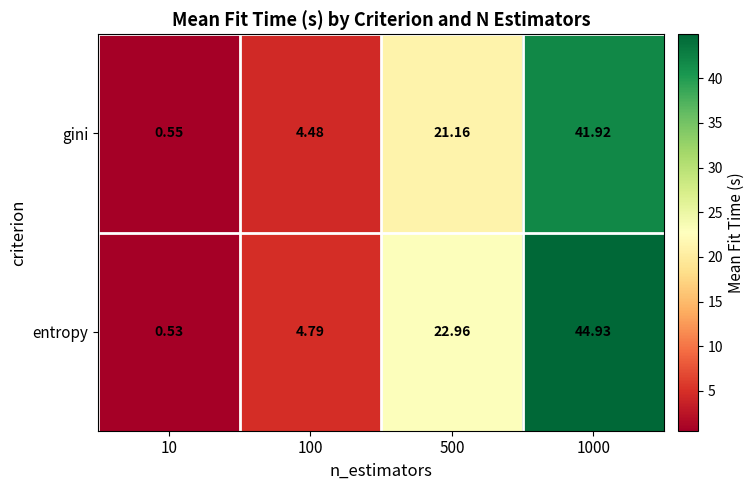

Rank the series at 10 from lowest to highest value.

entropy, gini